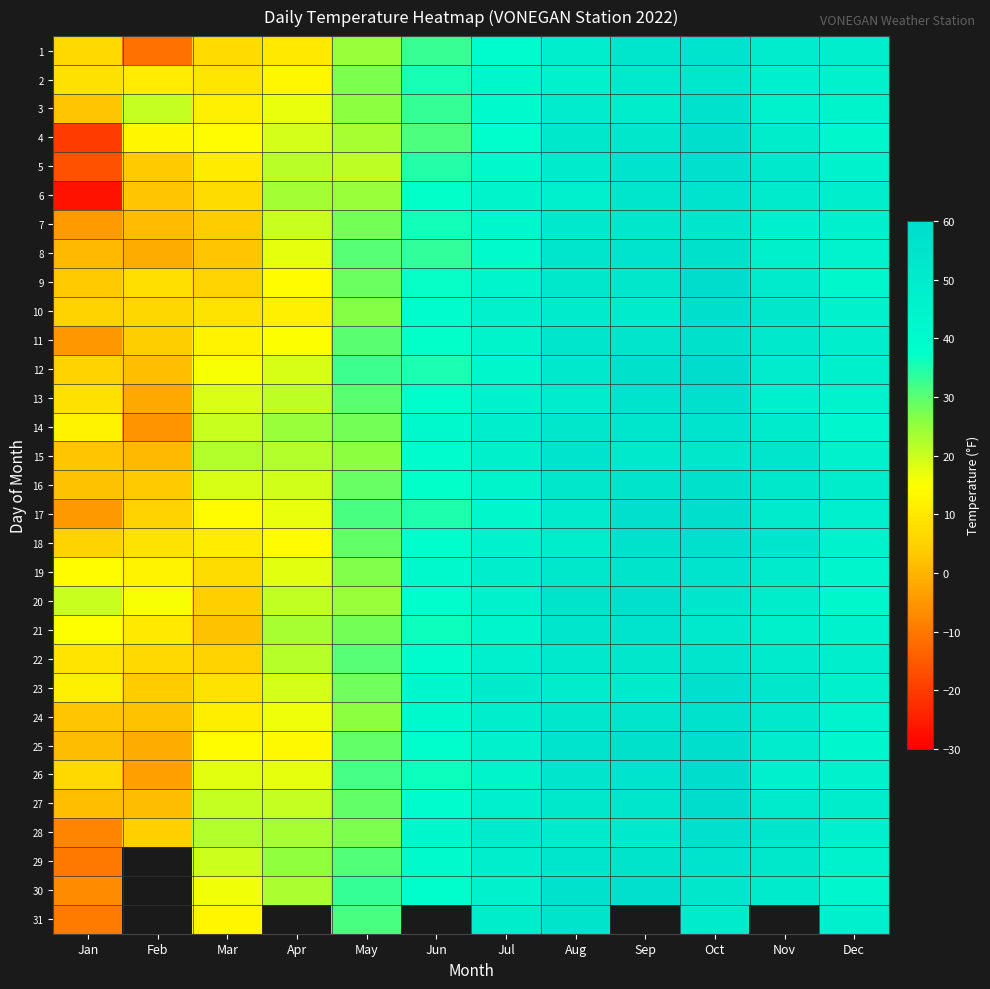

At which category is the sum across all series the highest?

Oct